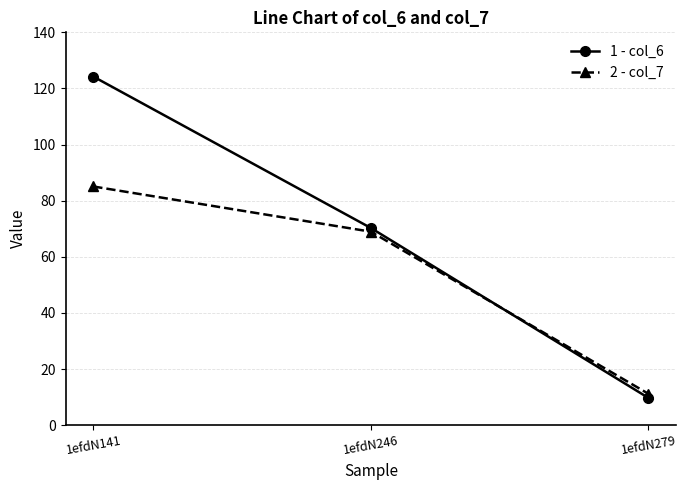

How many lines are shown in the chart?

2